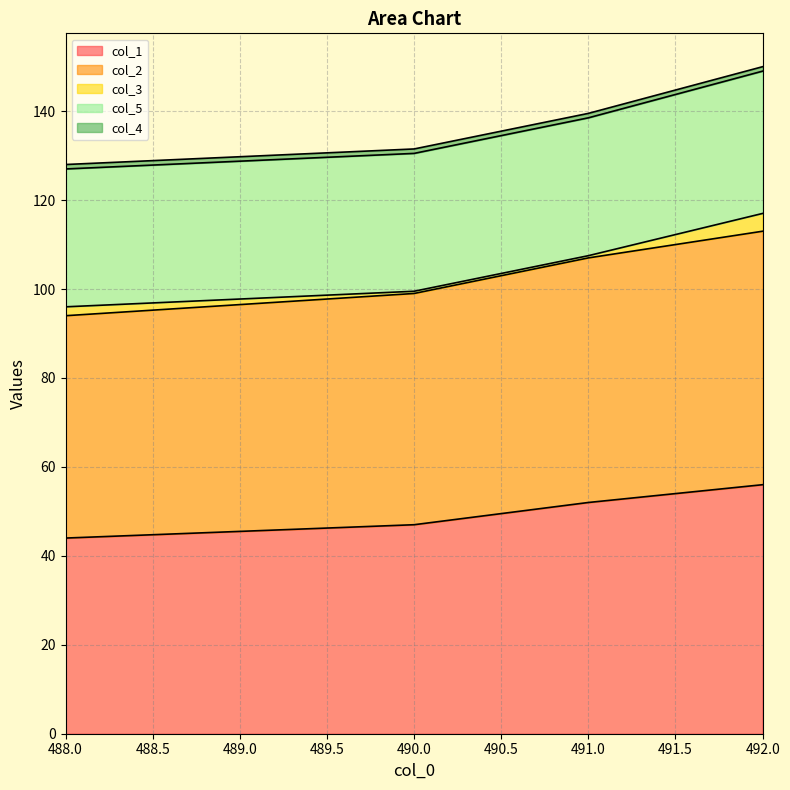

What is the difference between the second highest and second lowest values in the col_2 series?

3.0